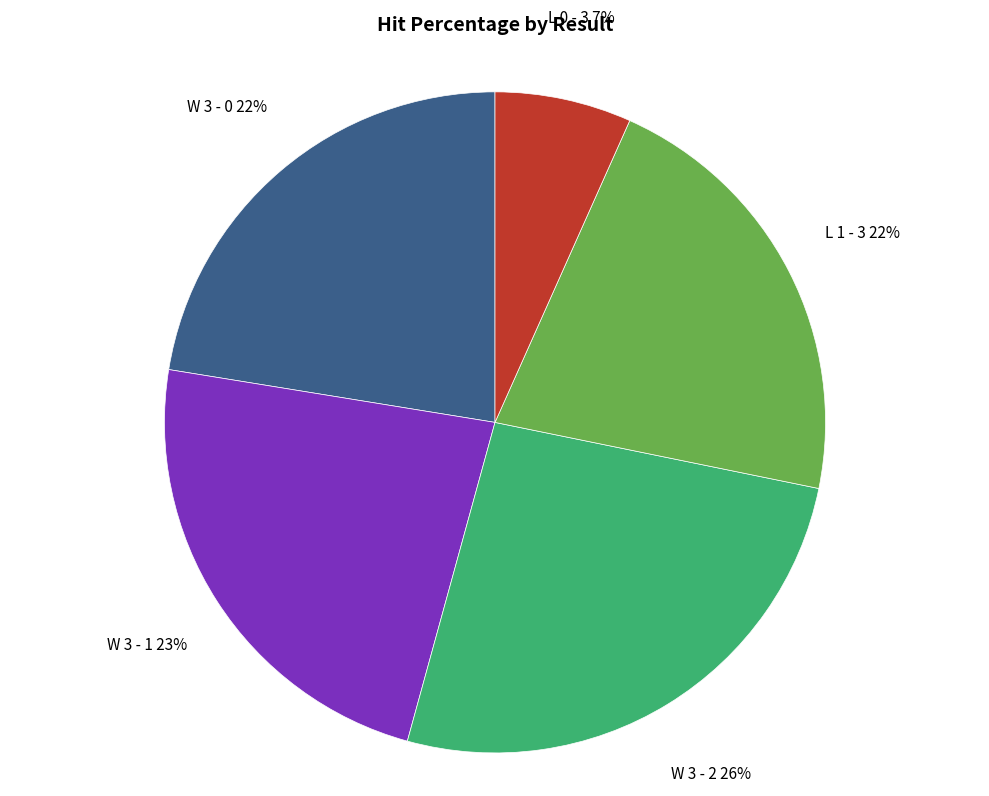

Which slice is the largest?

W 3 - 2